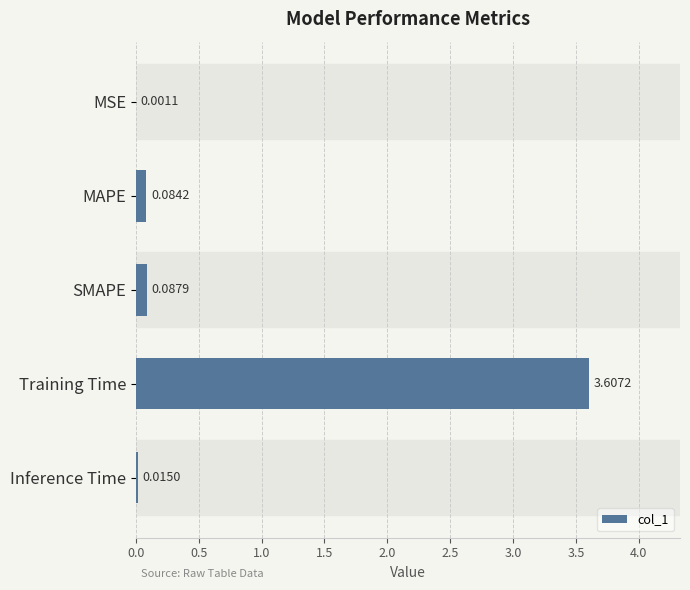

Which has a higher value, MSE or Inference Time?

Inference Time